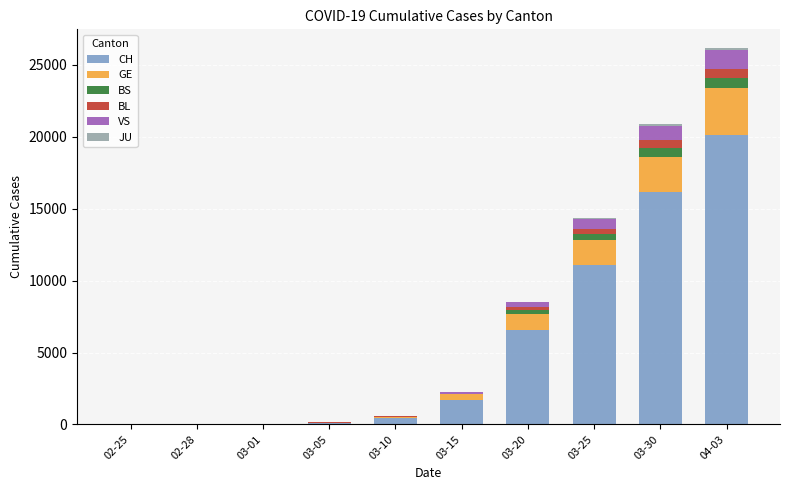

Are the bars horizontal?

No